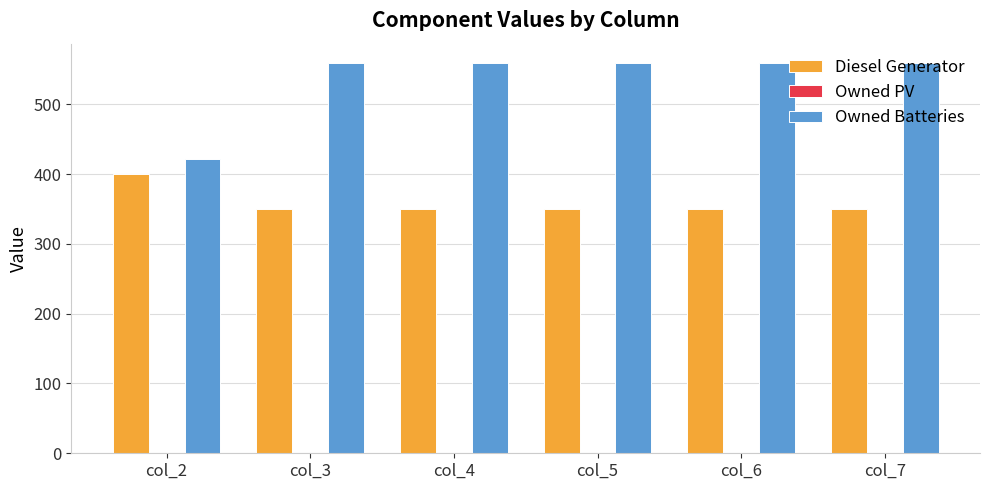

At how many categories does at least one series exceed 465?

5